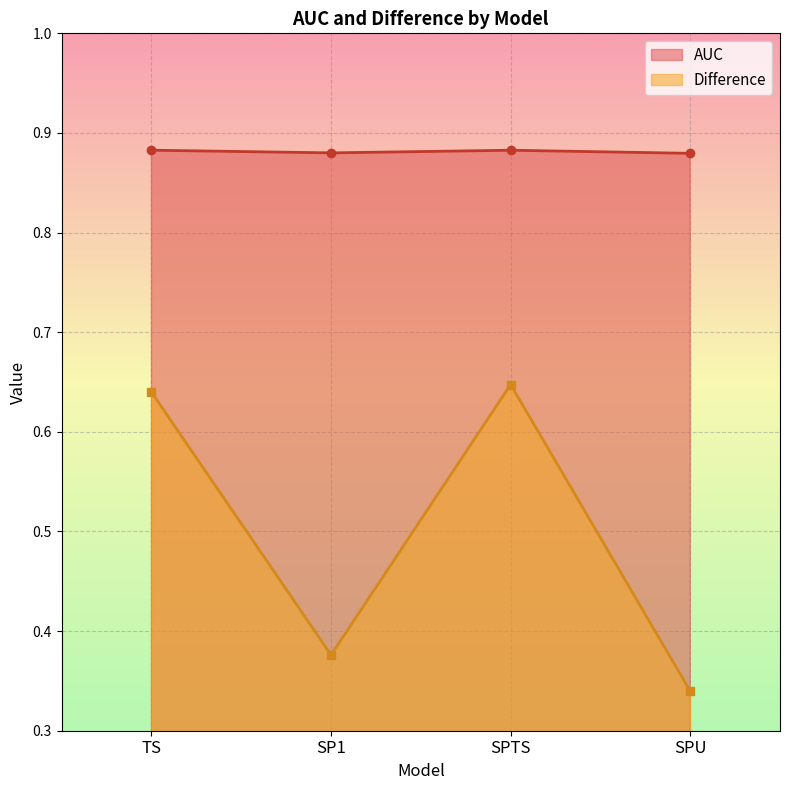

Which series has the largest total across all categories?

AUC